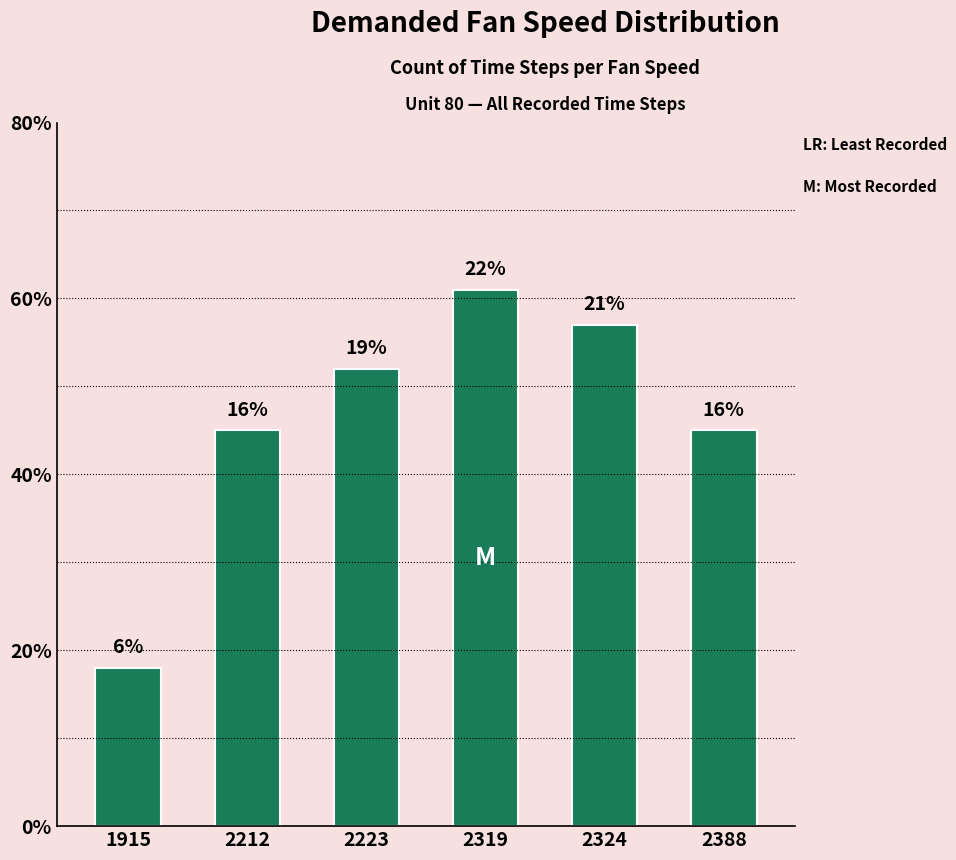

What is the average value?

46